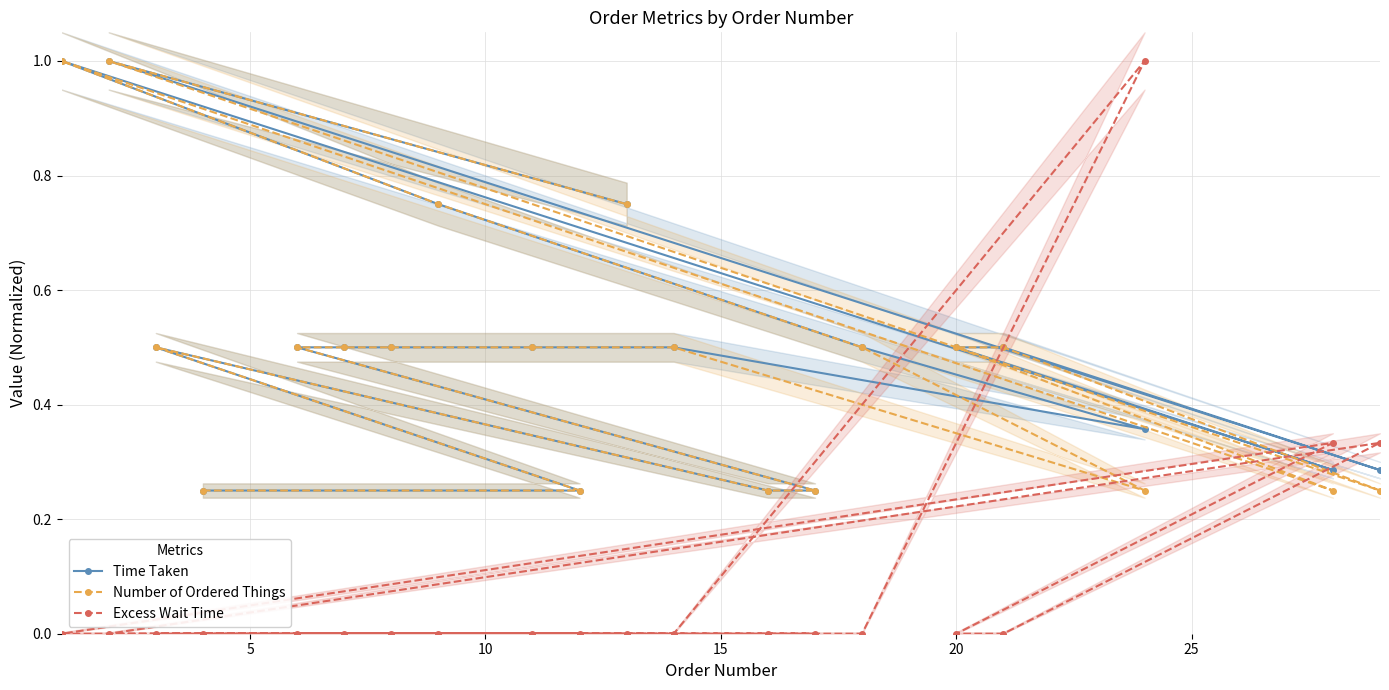

What is the highest value of the Time Taken series?

1.0